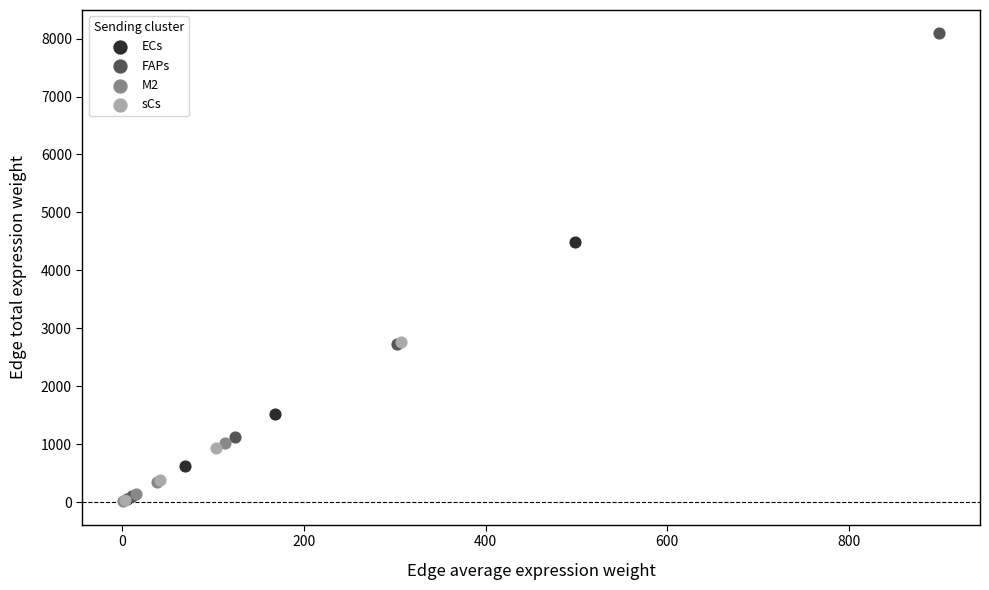

Which series has the widest spread of Y values?

FAPs